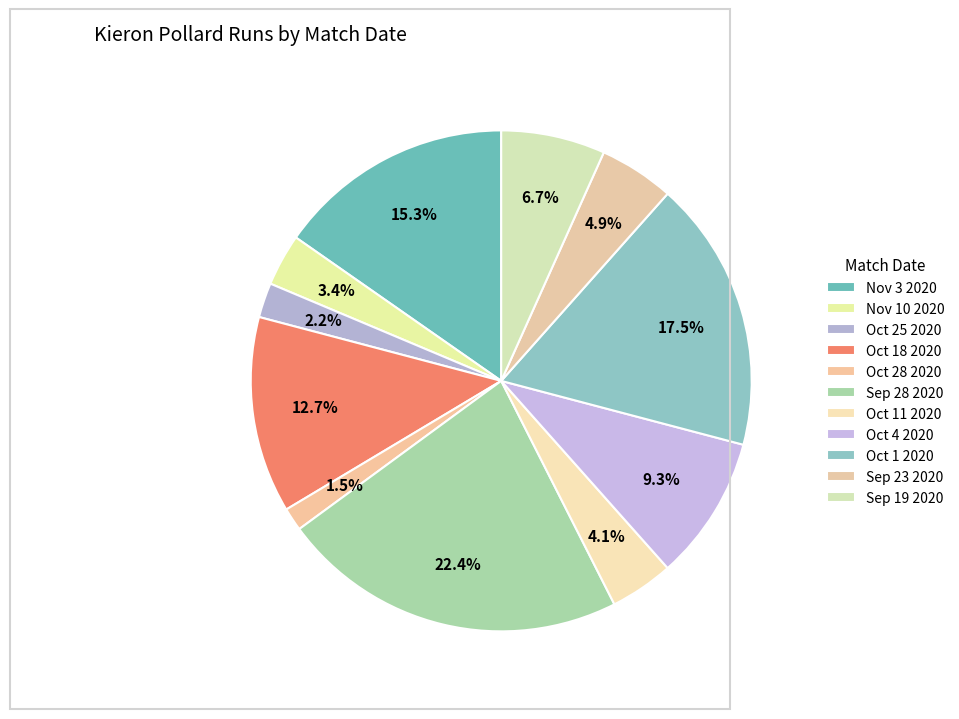

How many segments does this pie chart have?

11